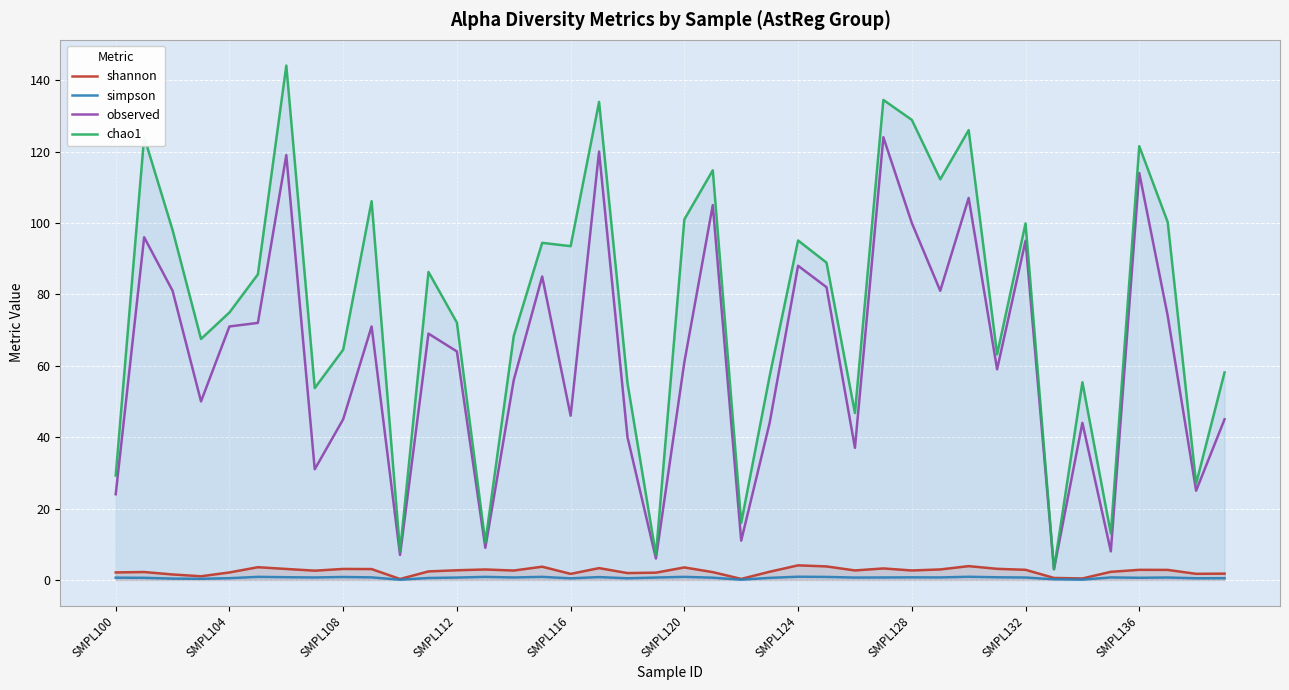

What is the label of the 11th point from the left?

10